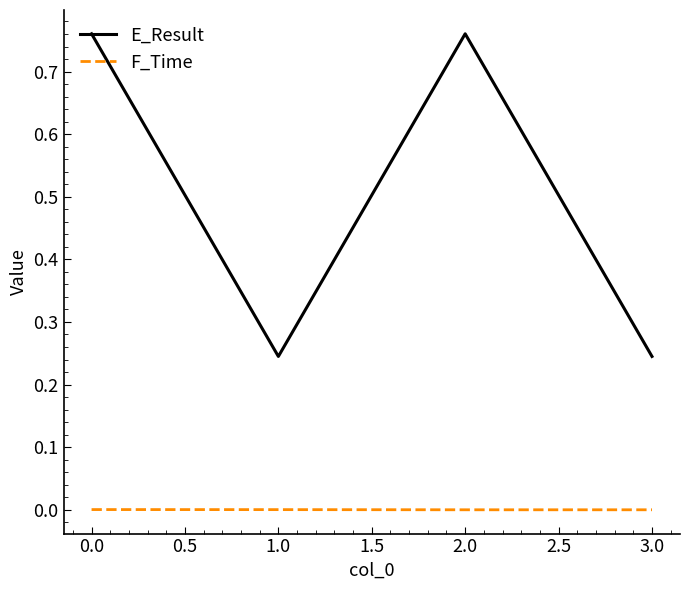

The F_Time series shows 0.0 at 2.0. True or false?

True